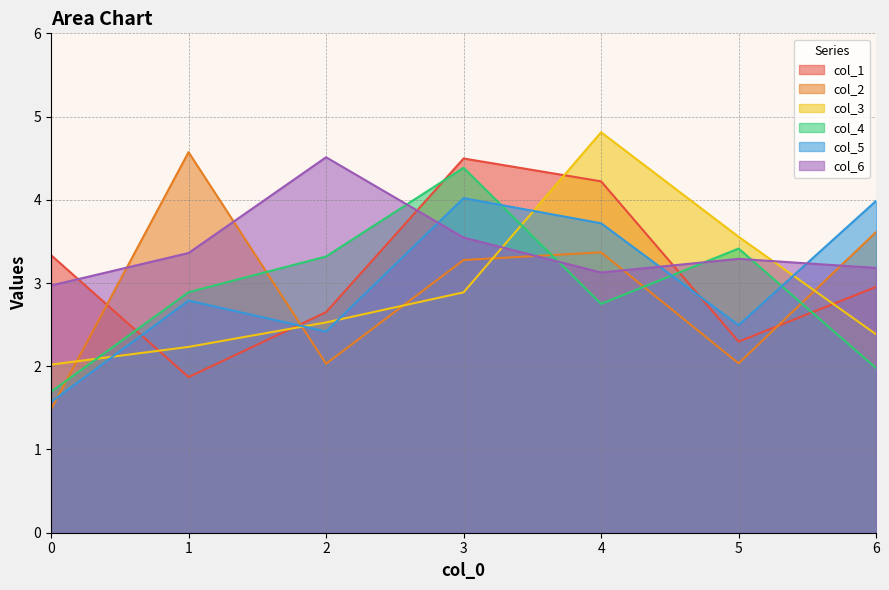

What is the difference between the maximum and minimum values in the col_2 series?

3.1